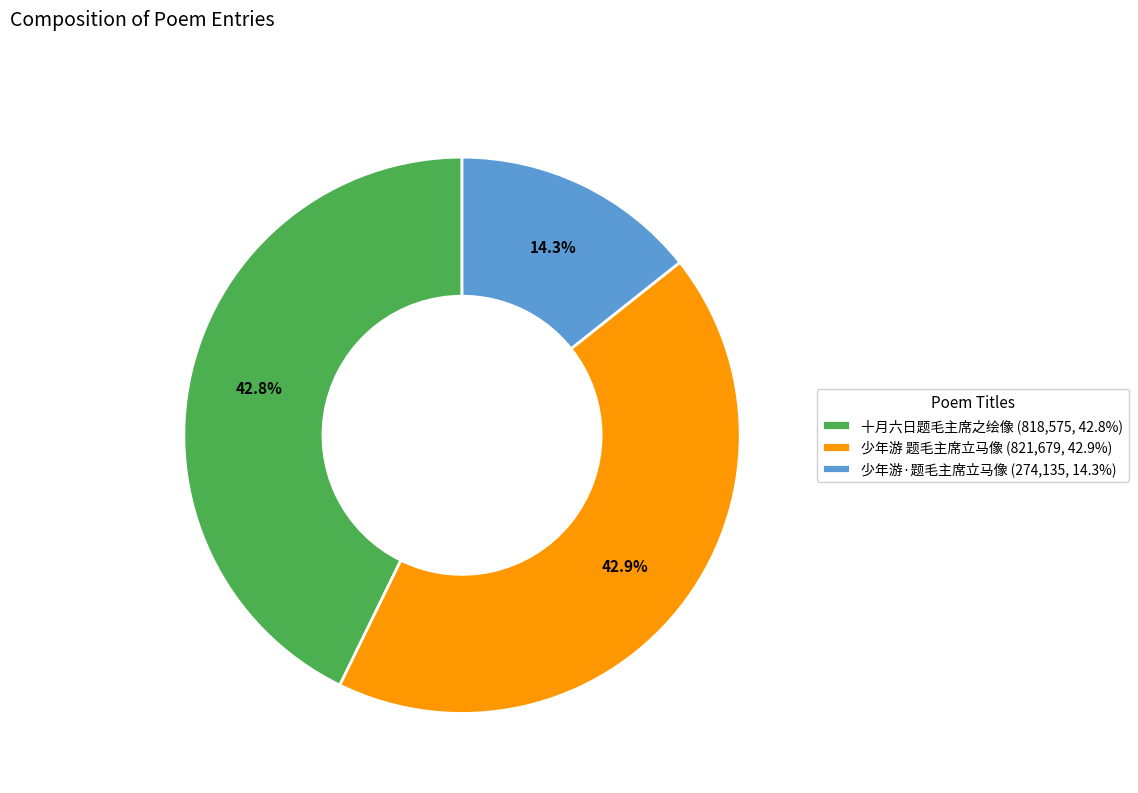

Is it true that 十月六日题毛主席之绘像 is 43% of the pie?

True